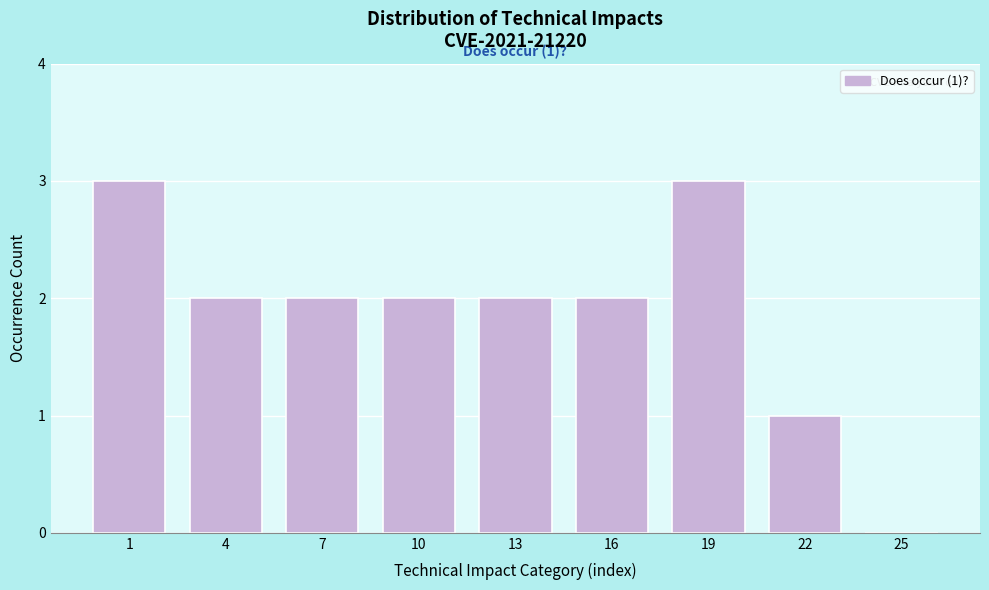

Reading left to right, transcribe all the data shown in this chart.

1=3	4=2	7=2	10=2	13=2	16=2	19=3	22=1	25=0